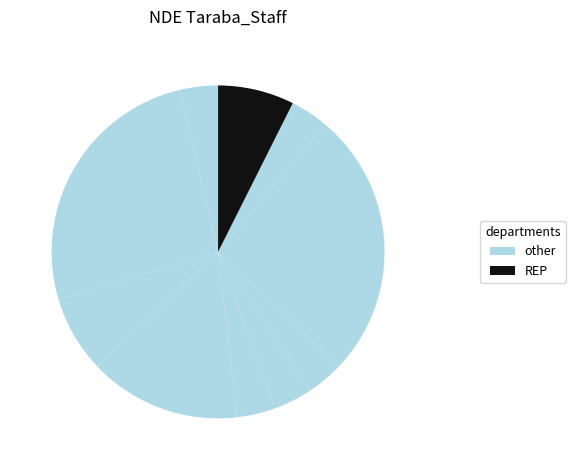

How many slices are in this pie chart?

10